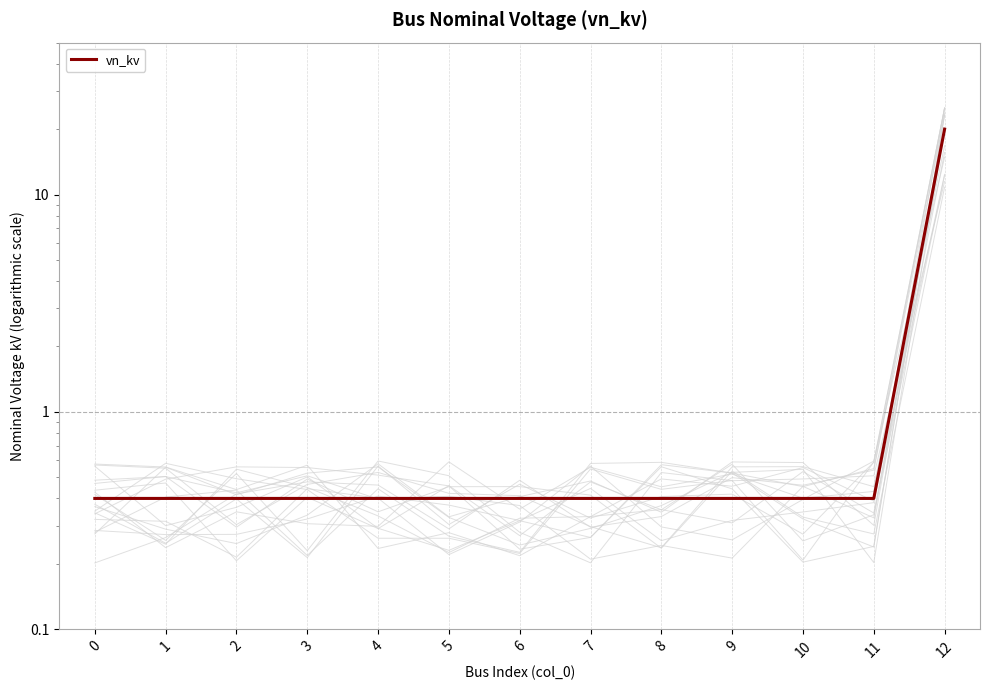

Which label corresponds to the largest value in the chart?

12